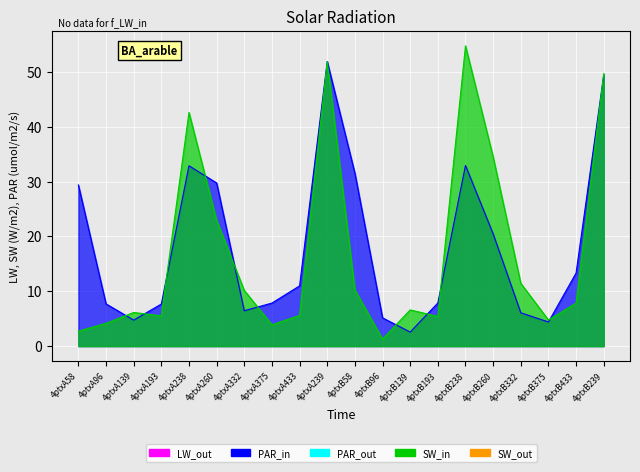

List the series in order of their peak value, highest first.

col_7, col_6